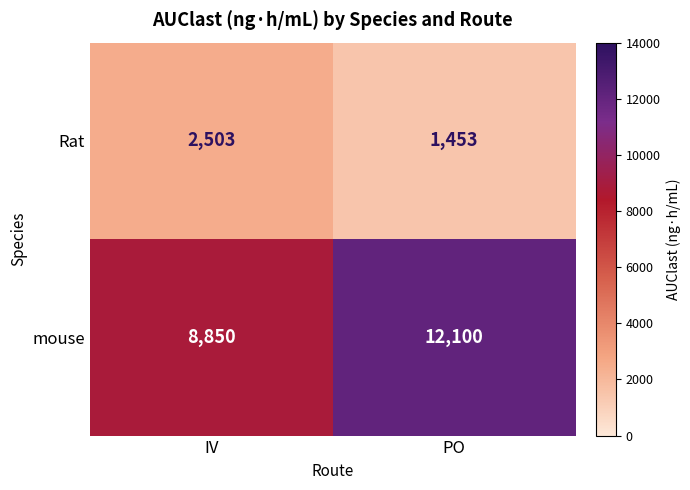

The value of mouse at PO is 2517. True or false?

False